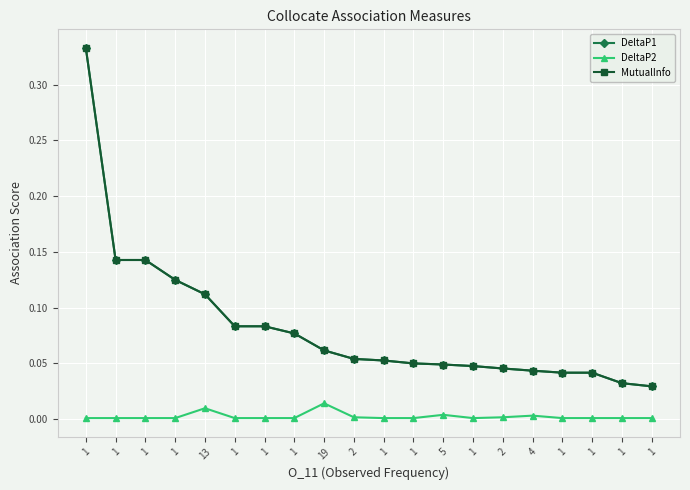

Reading left to right, extract all data points from this chart.

DeltaP1: 1=0.3	1=0.1	1=0.1	1=0.1	13=0.1	1=0.1	1=0.1	1=0.1	19=0.1	2=0.1	1=0.1	1=0.0	5=0.0	1=0.0	2=0.0	4=0.0	1=0.0	1=0.0	1=0.0	1=0.0
DeltaP2: 1=0.0	1=0.0	1=0.0	1=0.0	13=0.0	1=0.0	1=0.0	1=0.0	19=0.0	2=0.0	1=0.0	1=0.0	5=0.0	1=0.0	2=0.0	4=0.0	1=0.0	1=0.0	1=0.0	1=0.0
MutualInfo: 1=0.3	1=0.1	1=0.1	1=0.1	13=0.1	1=0.1	1=0.1	1=0.1	19=0.1	2=0.1	1=0.1	1=0.0	5=0.0	1=0.0	2=0.0	4=0.0	1=0.0	1=0.0	1=0.0	1=0.0